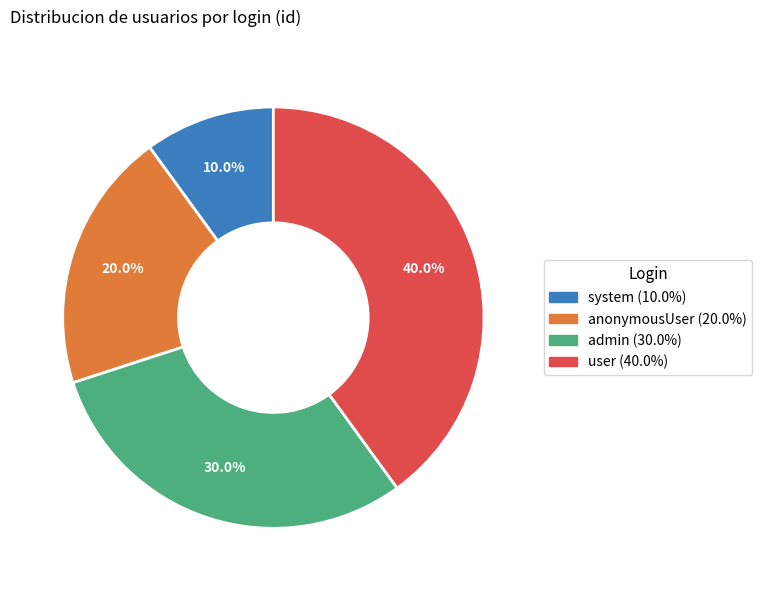

Rank the categories by value from highest to lowest.

user, admin, anonymousUser, system